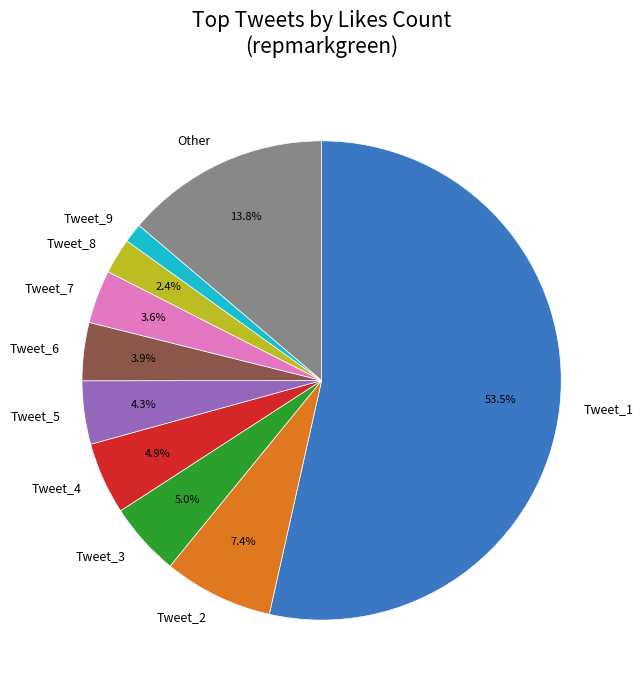

Does Tweet_9 account for over 50% of the chart?

No